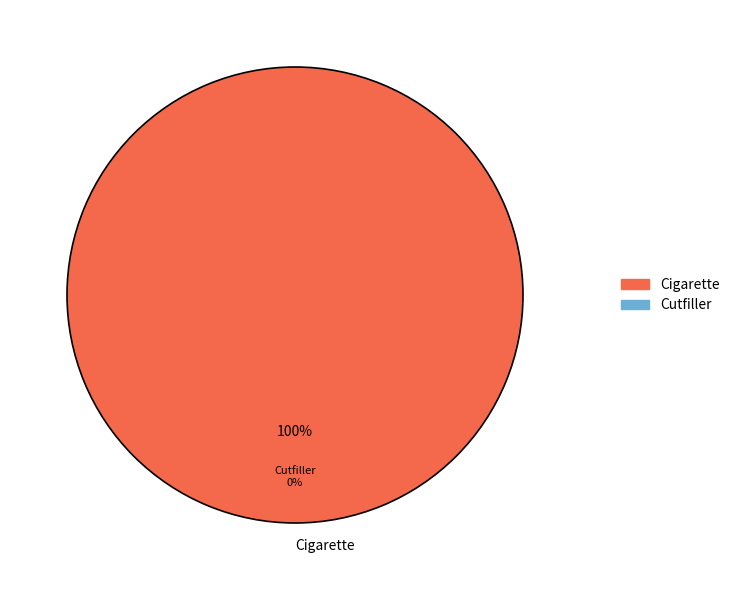

Is the sum of Cigarette and Cutfiller greater than half?

Yes